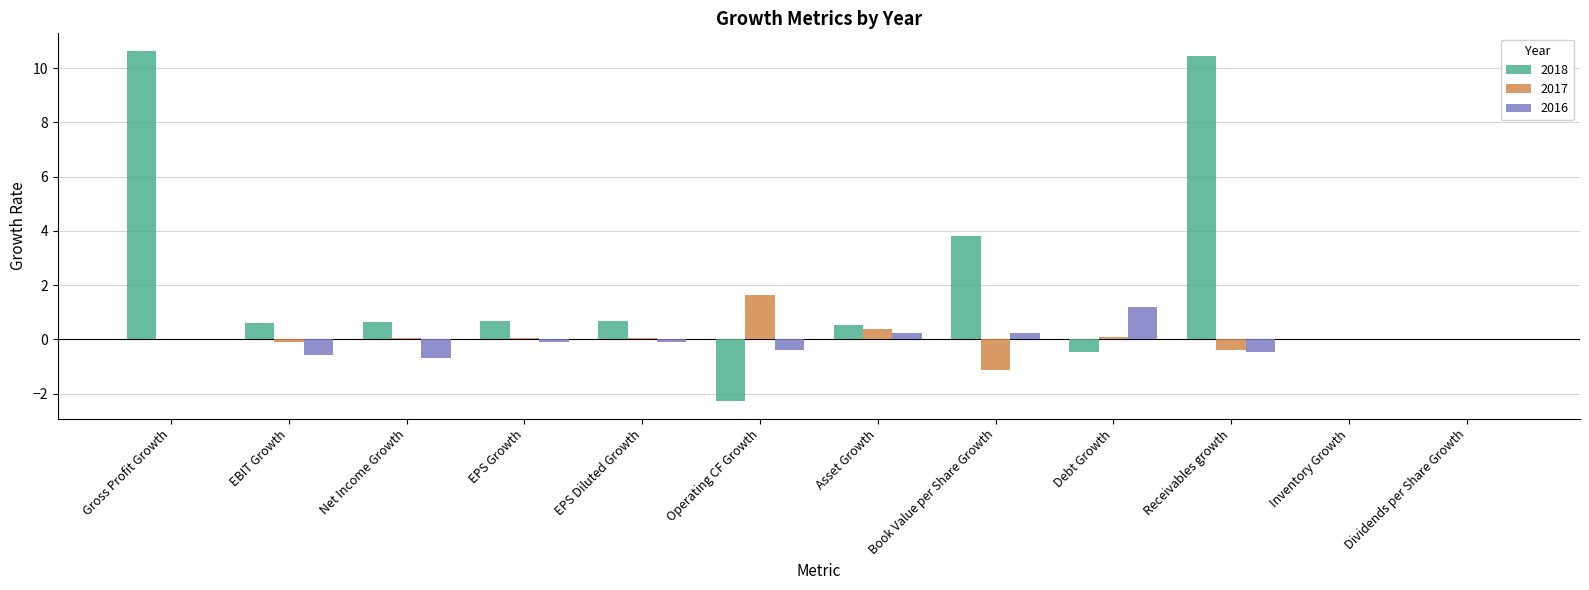

Which category has the highest value in the 2017 series?

Operating CF Growth